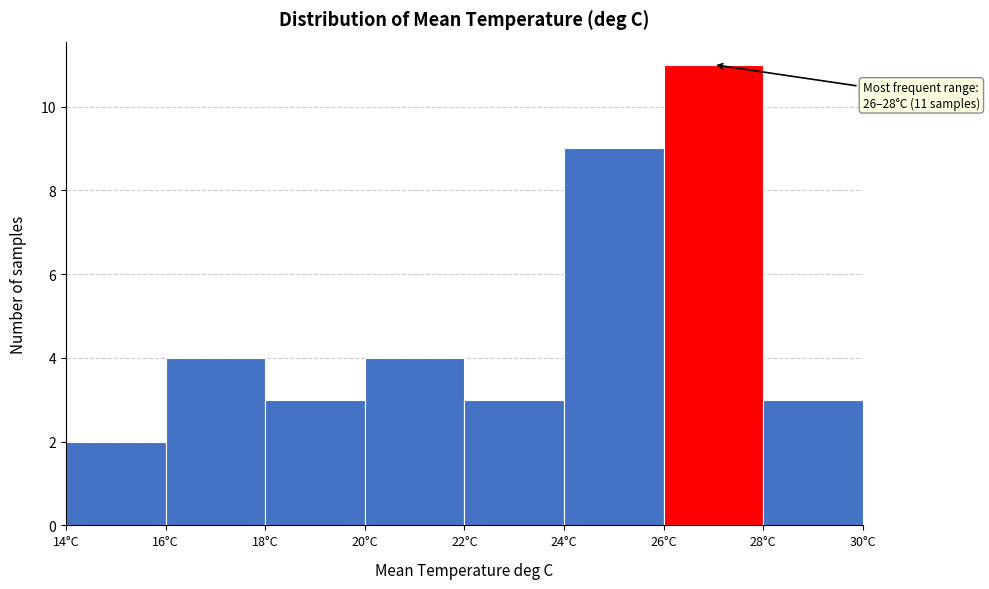

Over which range of the x-axis is the bar tallest?

26 to 28